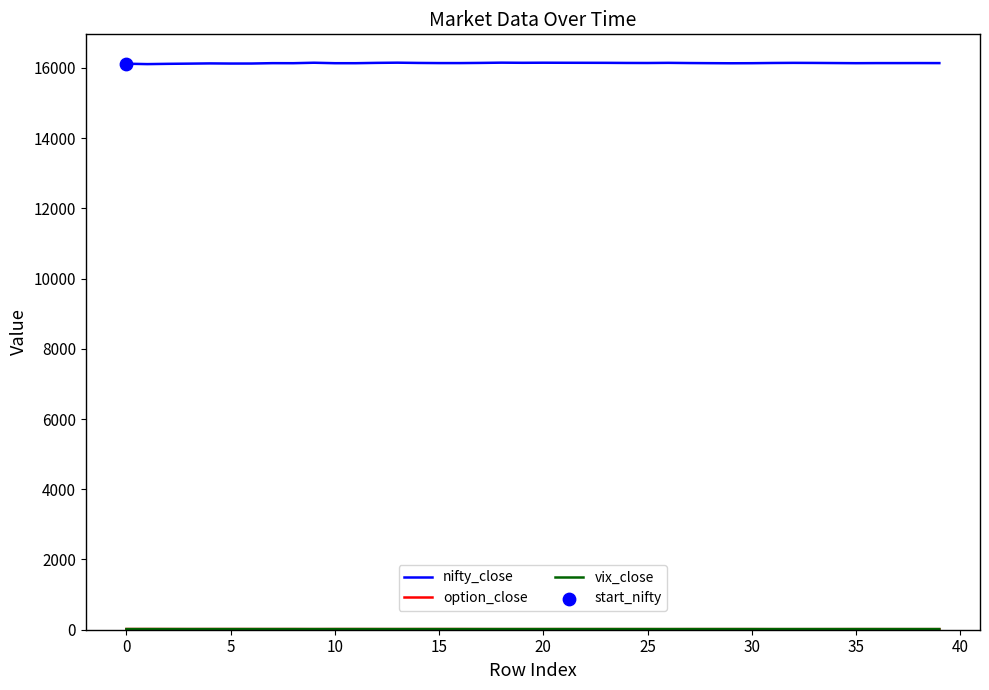

Which series has the largest total across all categories?

nifty_close